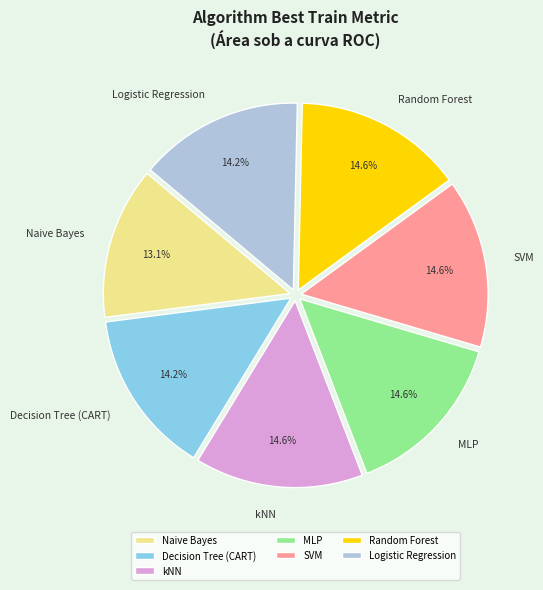

How many segments does this pie chart have?

7